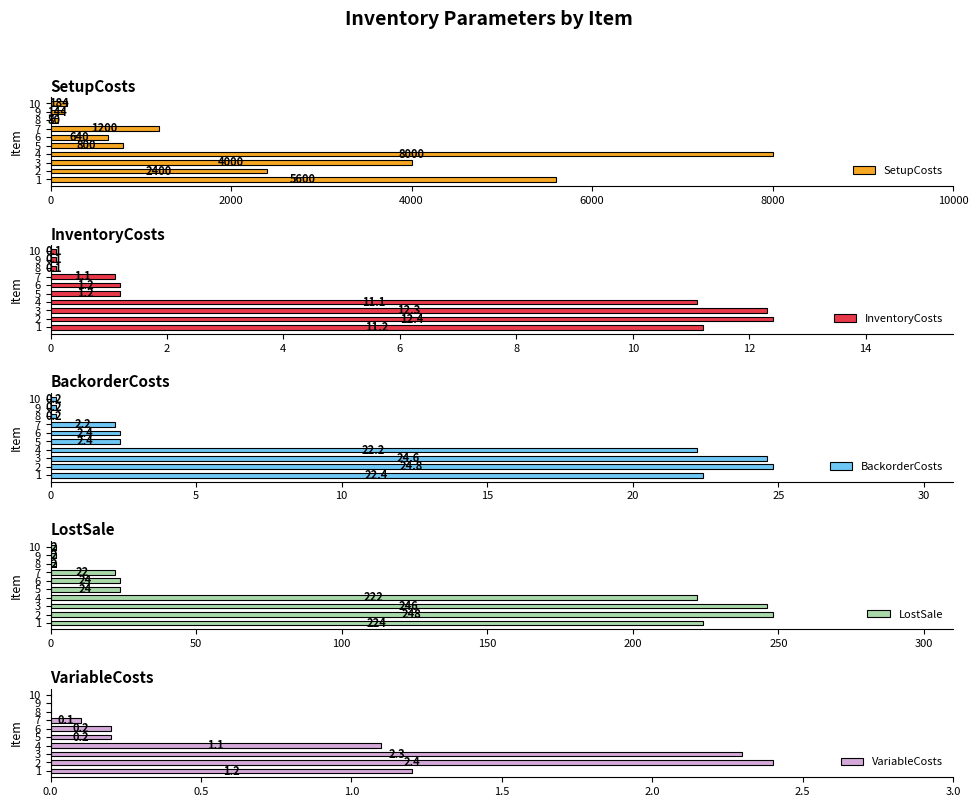

Which series has the largest total across all categories?

SetupCosts